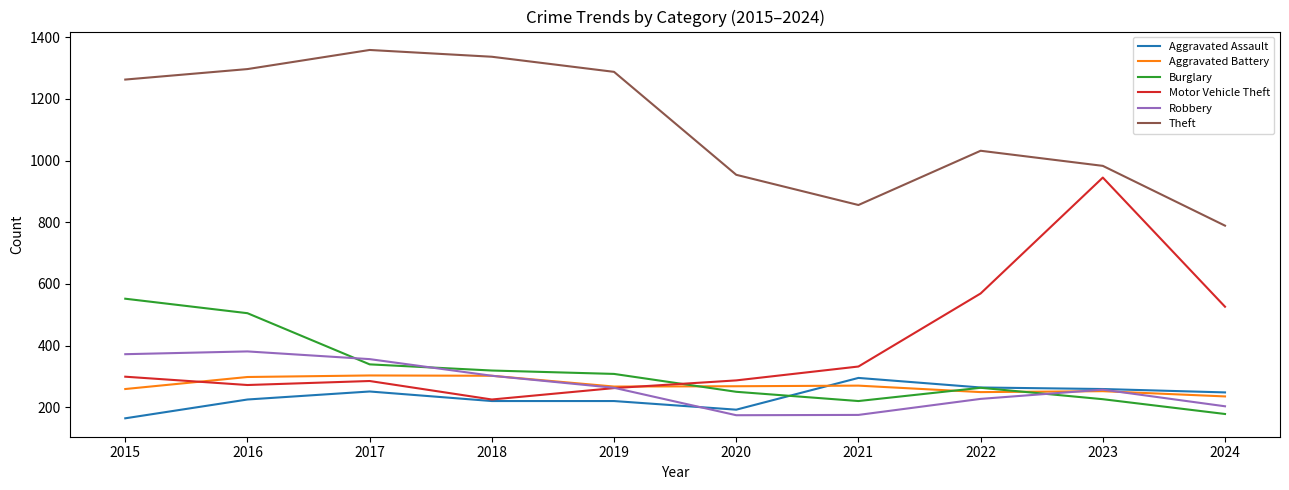

The value of Aggravated Battery at 2016 is 298. True or false?

True